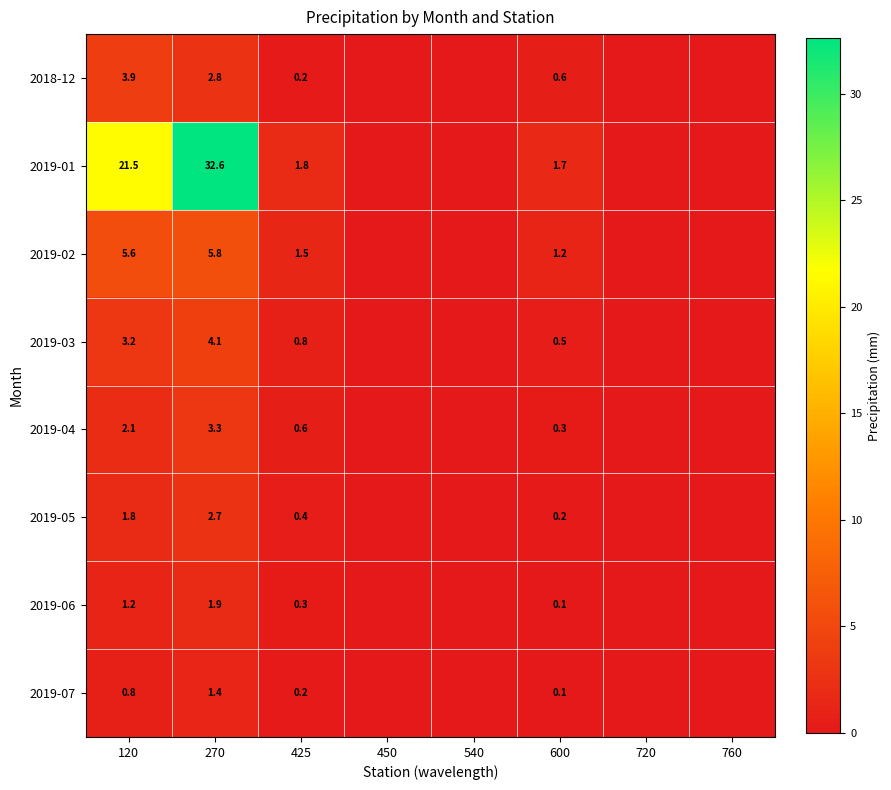

The value of 2019-05 at 600 is 0.2. True or false?

True